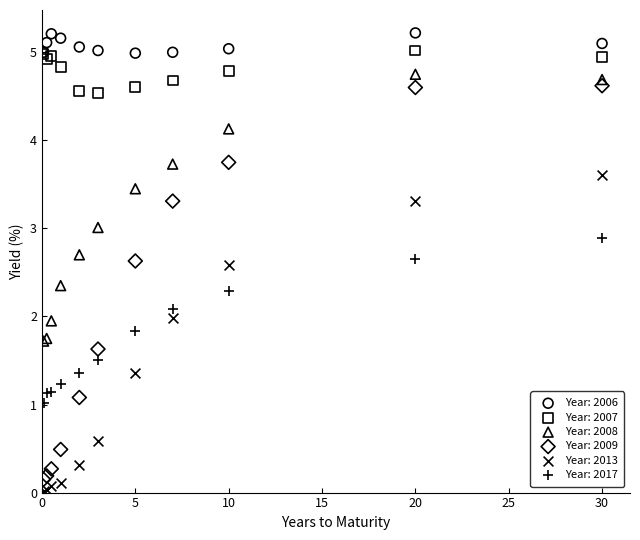

Which series reaches the minimum Y coordinate?

Year: 2013